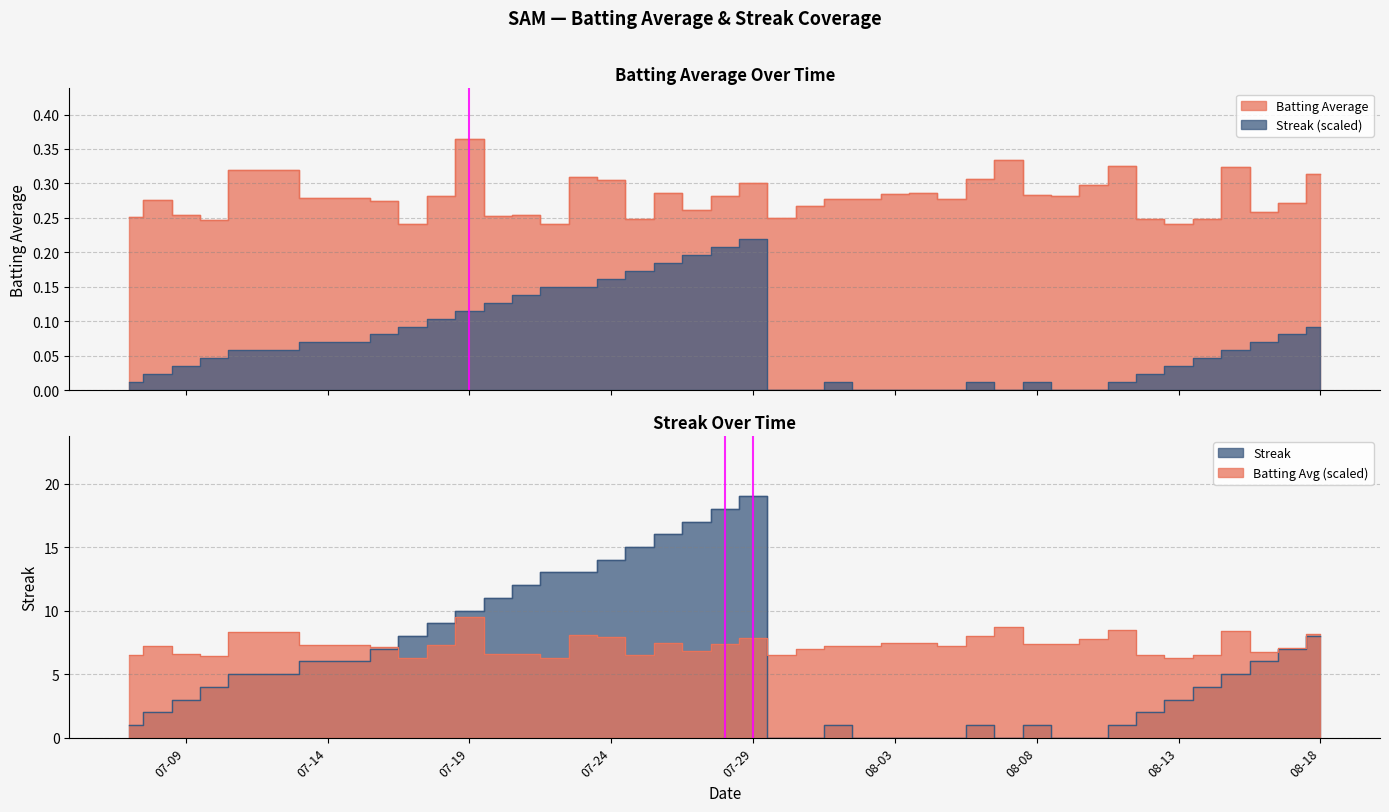

True or false: Batting Average and Streak intersect in this chart.

False